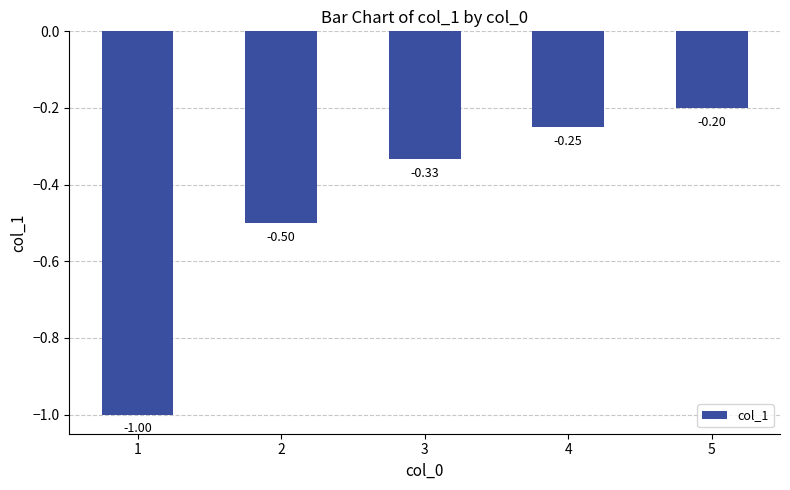

What is the difference between the values at 5 and 2?

0.3